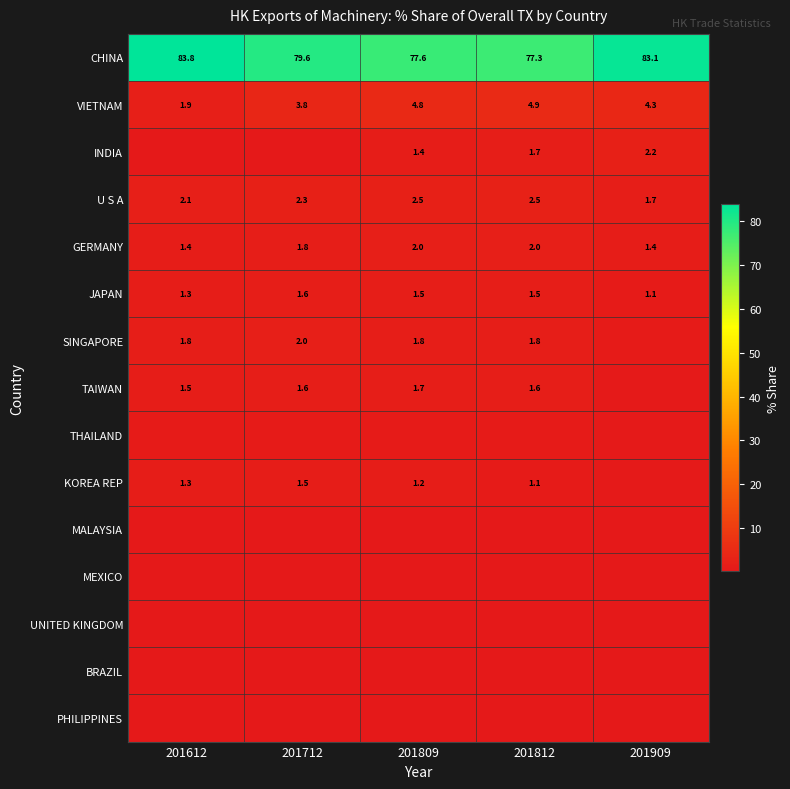

What is the difference between the highest and lowest values at 201812?

76.9